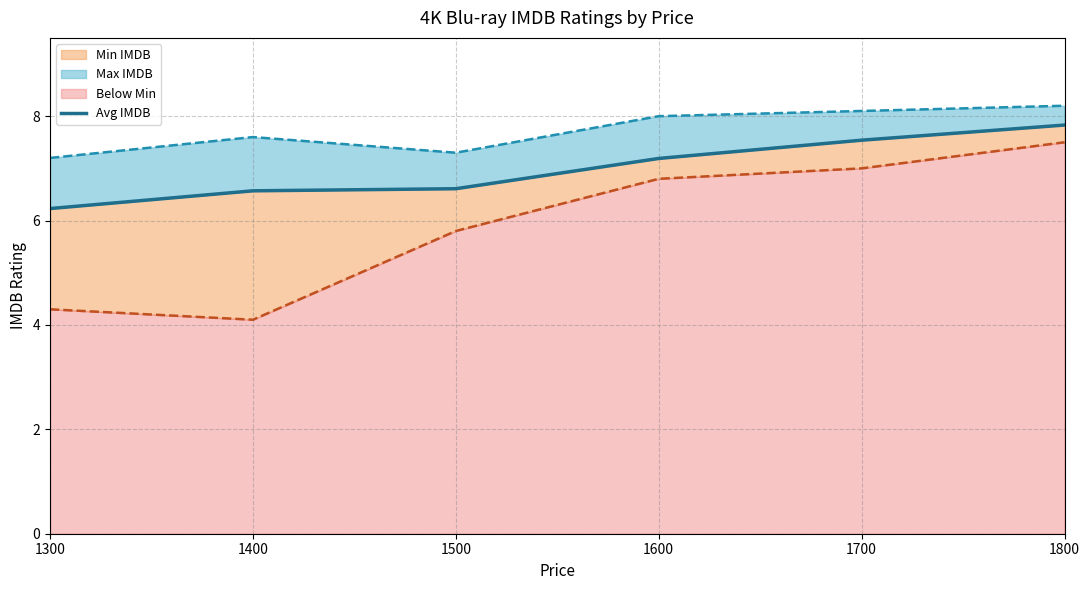

Rank the categories by value from lowest to highest.

1300, 1400, 1500, 1600, 1700, 1800